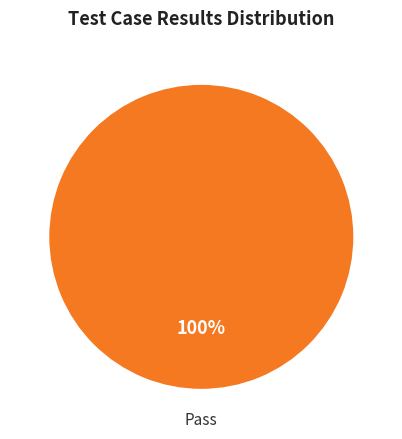

What percentage is the Pass slice, to the nearest percent?

100%